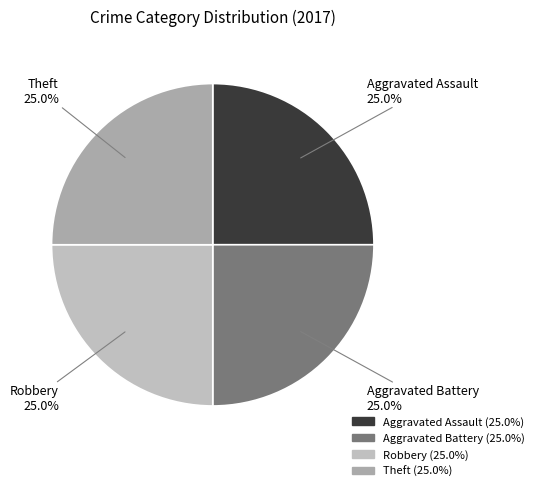

Approximately how many times larger is the value at Robbery compared to Aggravated Assault?

1.0